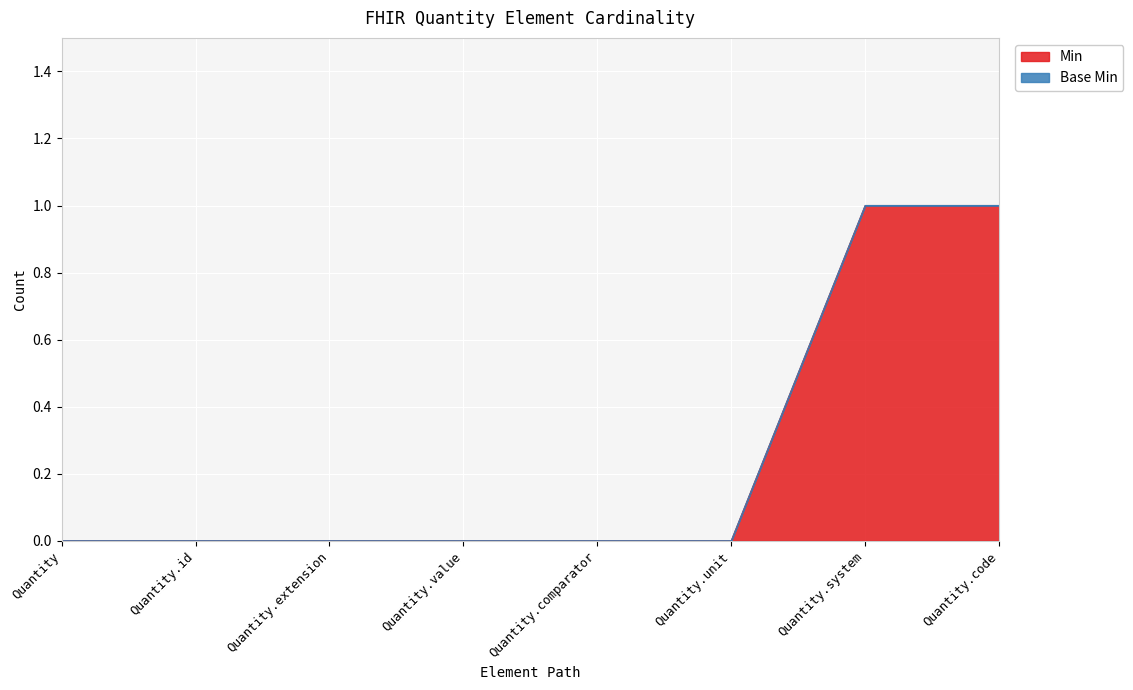

What position from the right is Quantity.comparator?

4